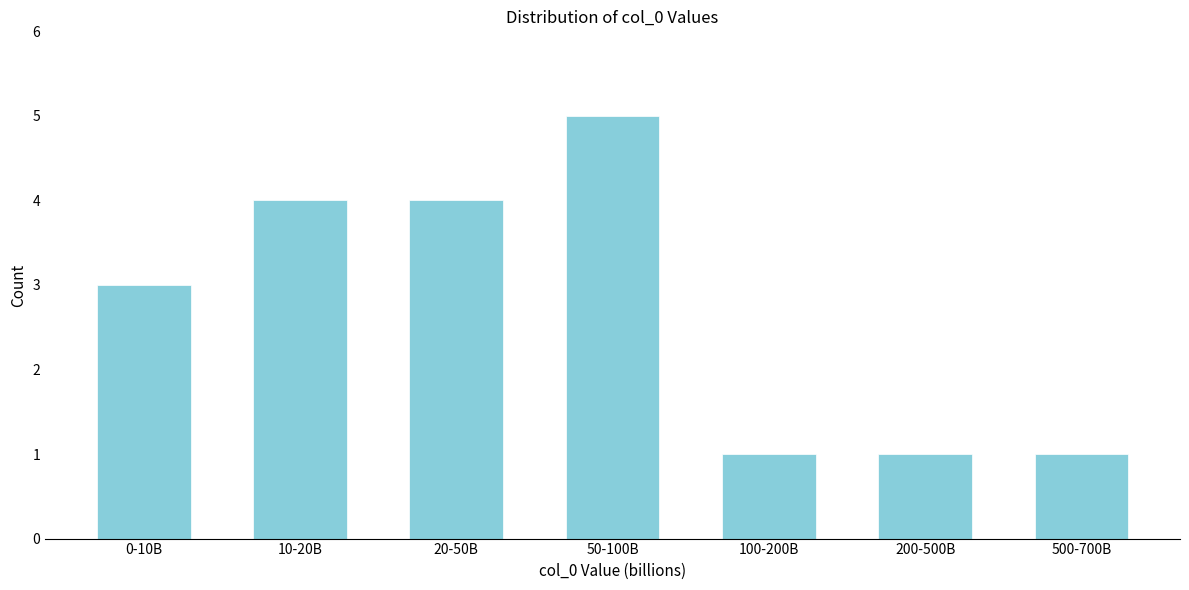

Reading left to right, transcribe all the data shown in this chart.

3	4	4	5	1	1	1